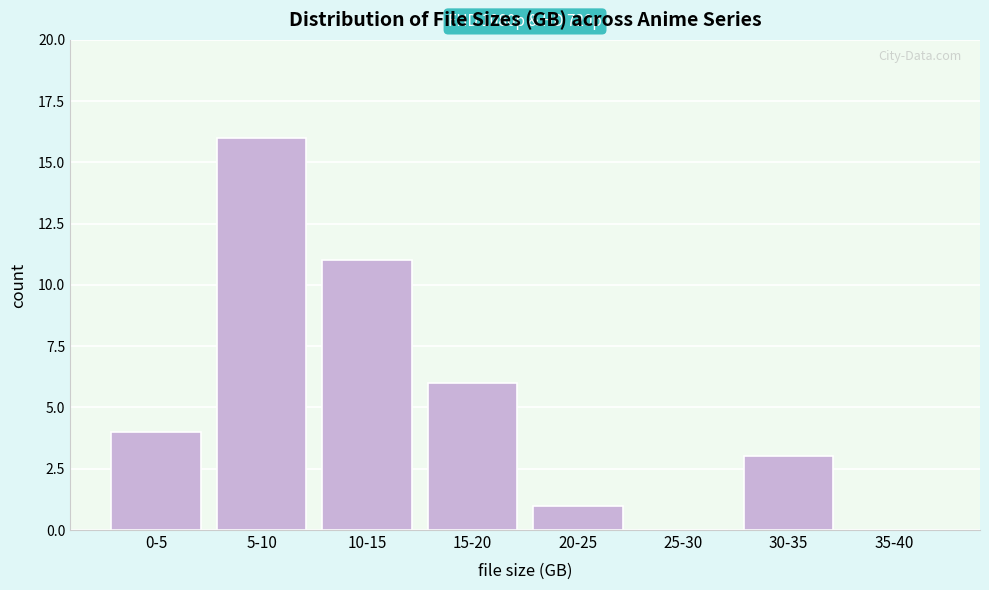

Reading left to right, transcribe all the data shown in this chart.

0-5=4	5-10=16	10-15=11	15-20=6	20-25=1	25-30=0	30-35=3	35-40=0